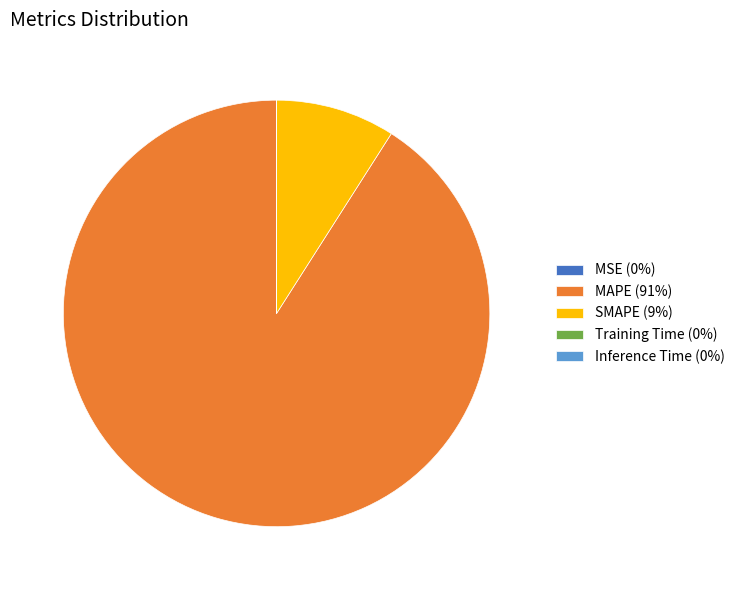

Is it true that SMAPE (9%) is 9% of the pie?

True